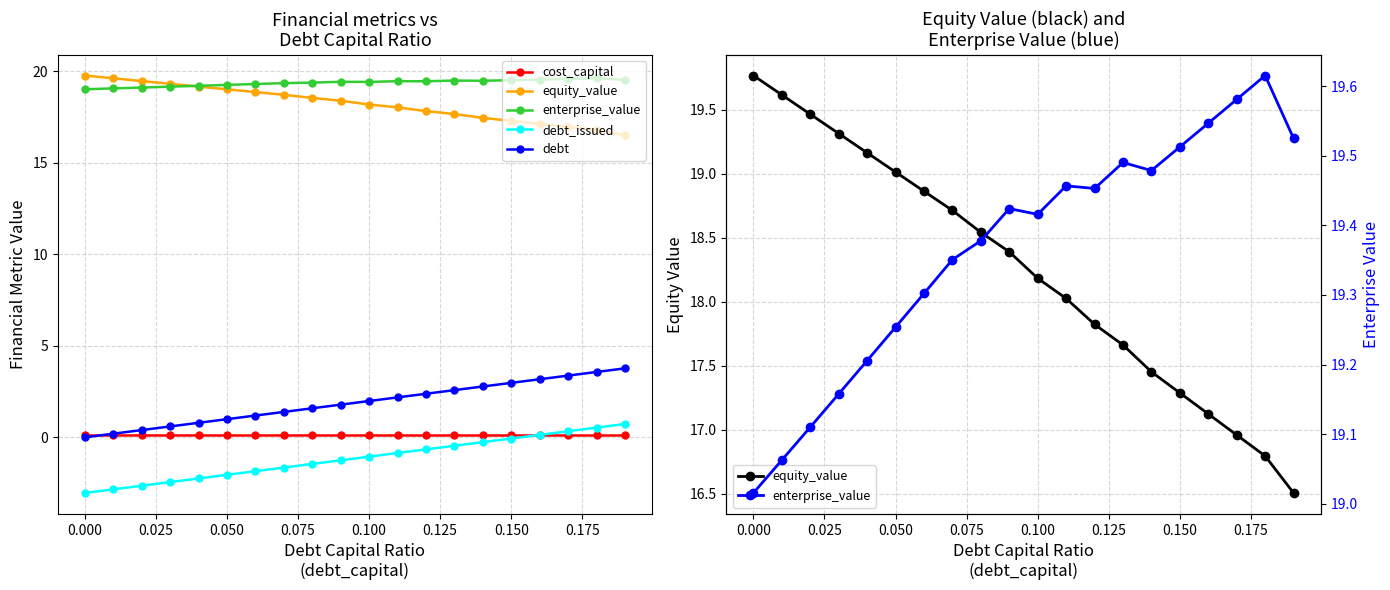

Reading left to right, extract all data points from this chart.

cost_capital: 0.1	0.1	0.1	0.1	0.1	0.1	0.1	0.1	0.1	0.1	0.1	0.1	0.1	0.1	0.1	0.1	0.1	0.1	0.1	0.1
equity_value: 19.8	19.6	19.5	19.3	19.2	19.0	18.9	18.7	18.5	18.4	18.2	18.0	17.8	17.7	17.5	17.3	17.1	17.0	16.8	16.5
enterprise_value: 19.0	19.1	19.1	19.2	19.2	19.3	19.3	19.4	19.4	19.4	19.4	19.5	19.5	19.5	19.5	19.5	19.5	19.6	19.6	19.5
debt_issued: -3.0	-2.8	-2.6	-2.4	-2.2	-2.0	-1.8	-1.7	-1.5	-1.3	-1.1	-0.9	-0.7	-0.5	-0.3	-0.1	0.1	0.3	0.5	0.7
debt: 0.0	0.2	0.4	0.6	0.8	1.0	1.2	1.4	1.6	1.8	2.0	2.2	2.4	2.6	2.8	3.0	3.2	3.4	3.6	3.8